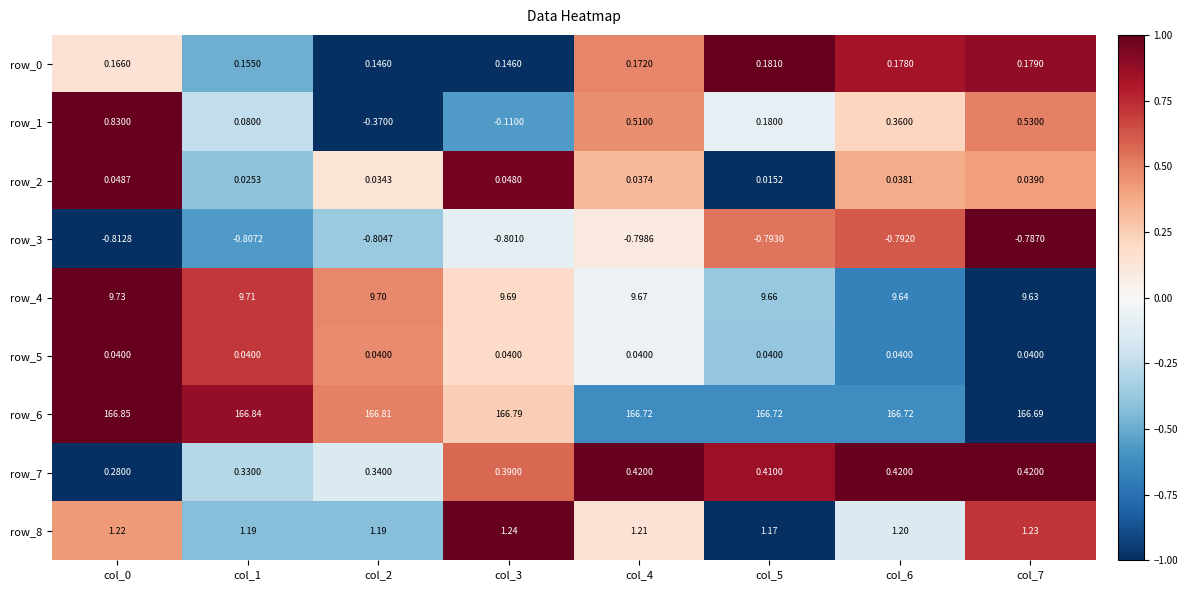

Is the value of row_4 at col_7 greater than the value of row_3 at col_3?

Yes